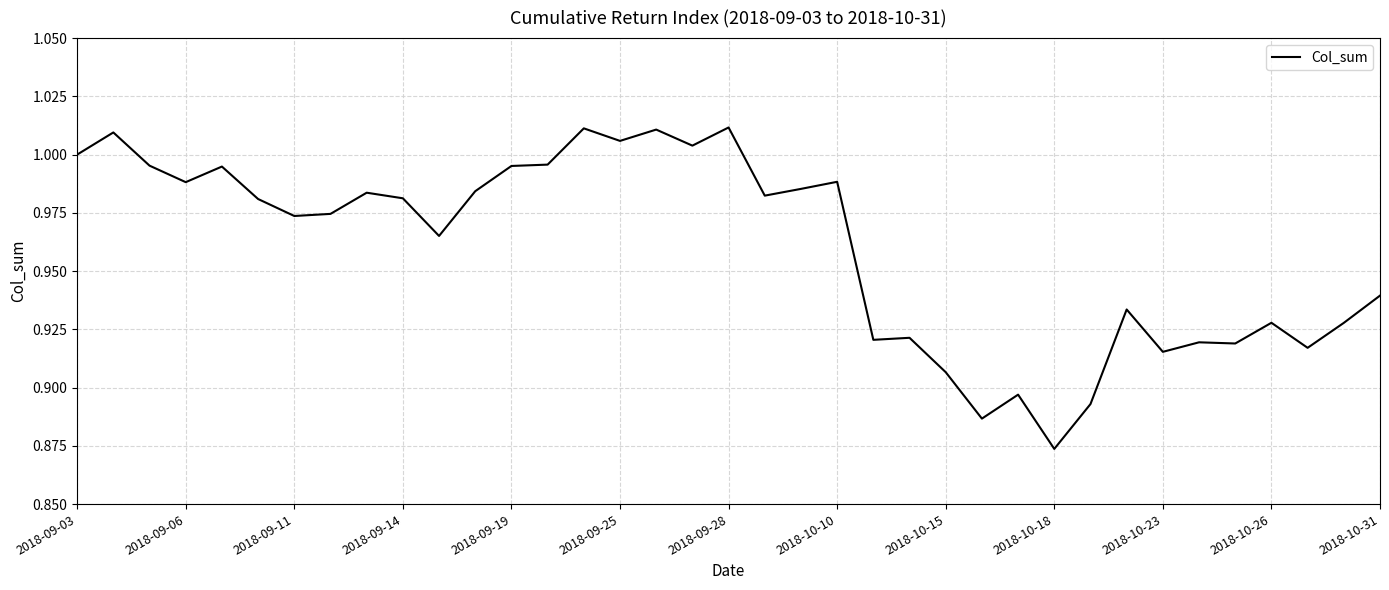

Which category has the lowest value across all series?

2018-10-18